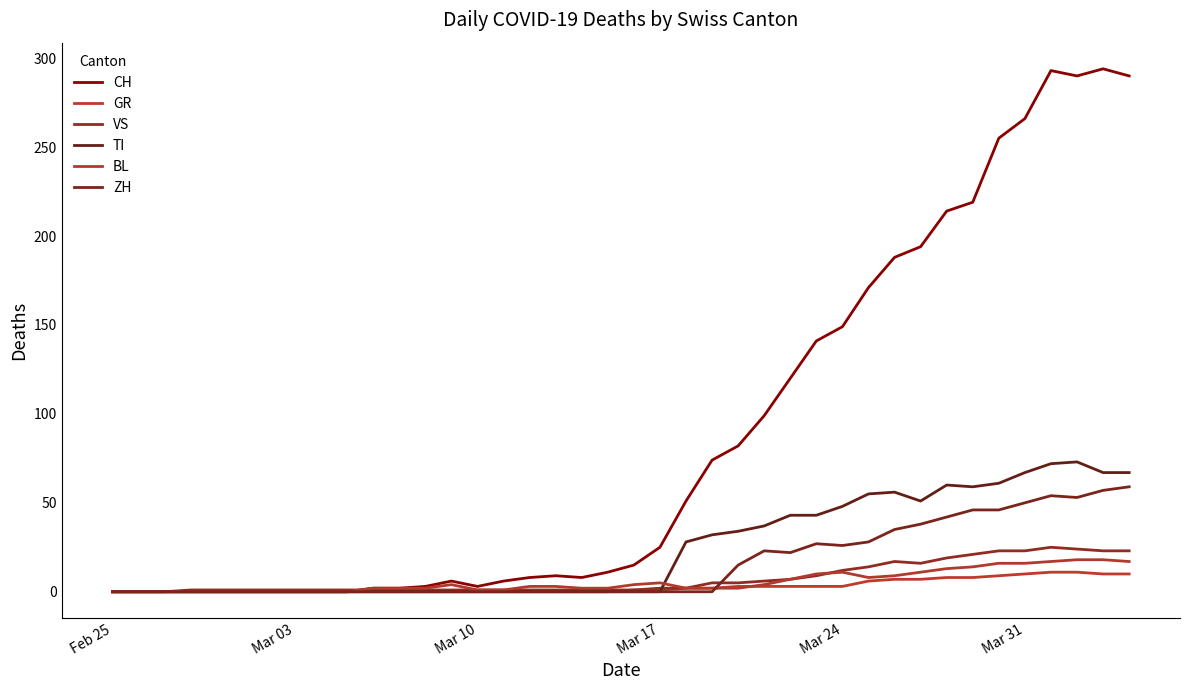

Which series has the largest total across all categories?

CH